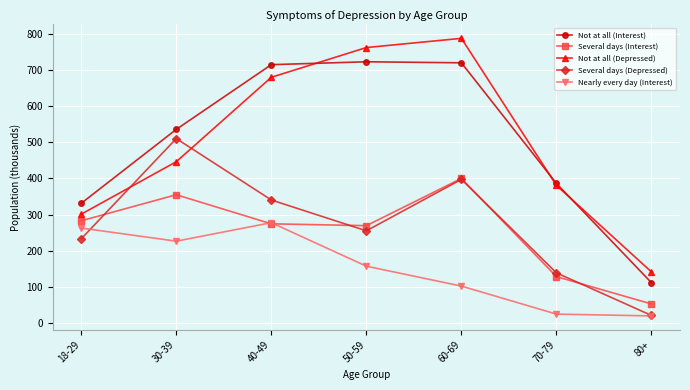

Between 30-39 and 40-49, which series saw the biggest shift?

Not at all (Depressed)